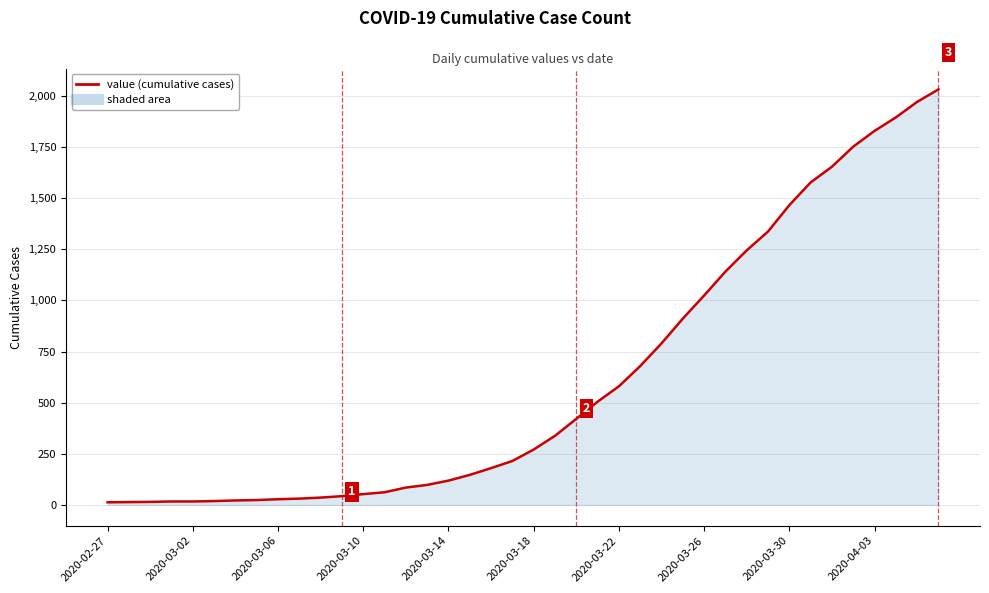

What is the greatest value displayed?

2032